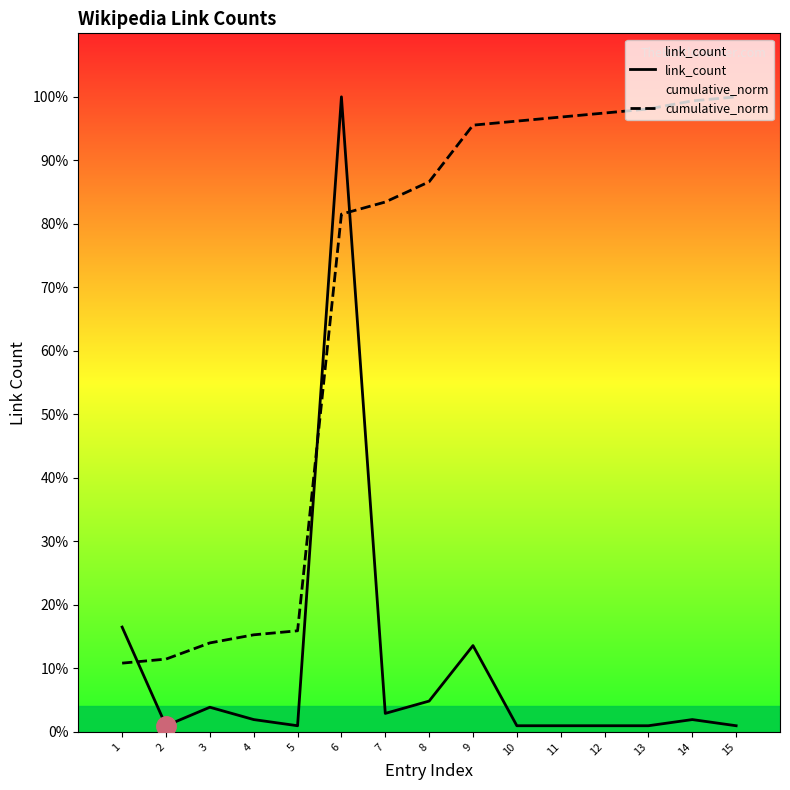

True or false: cumulative_norm and link_count cross at least once.

True